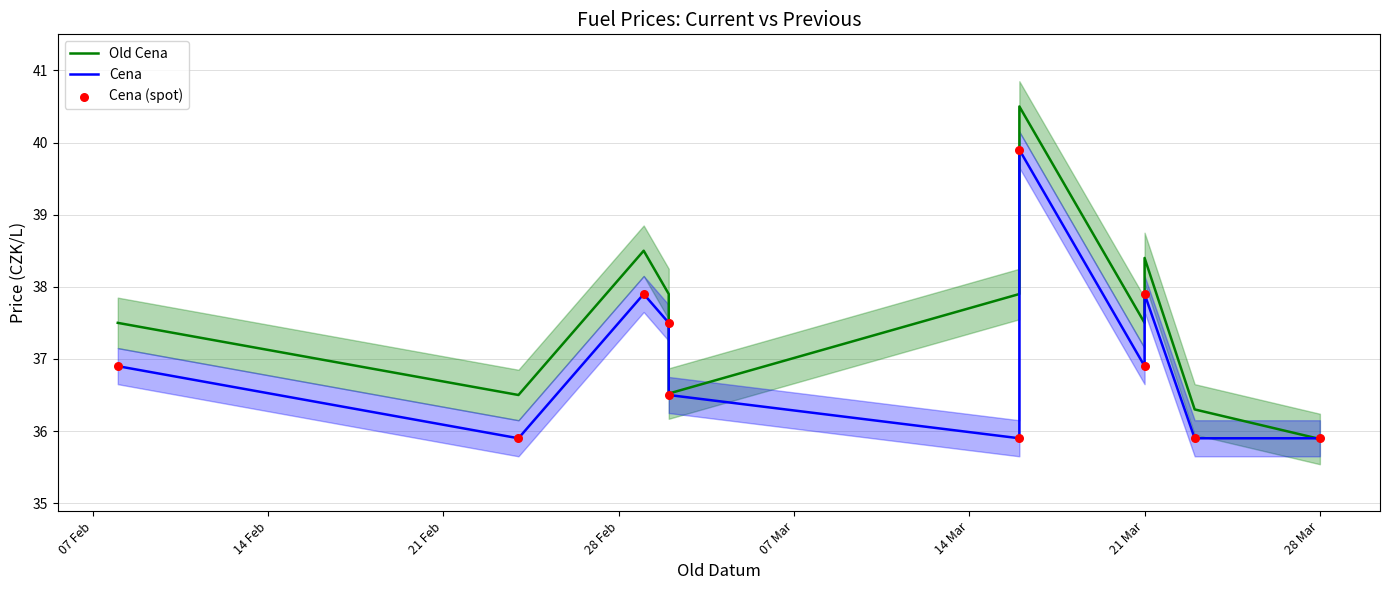

Which series contains the lowest Y value?

Old Cena